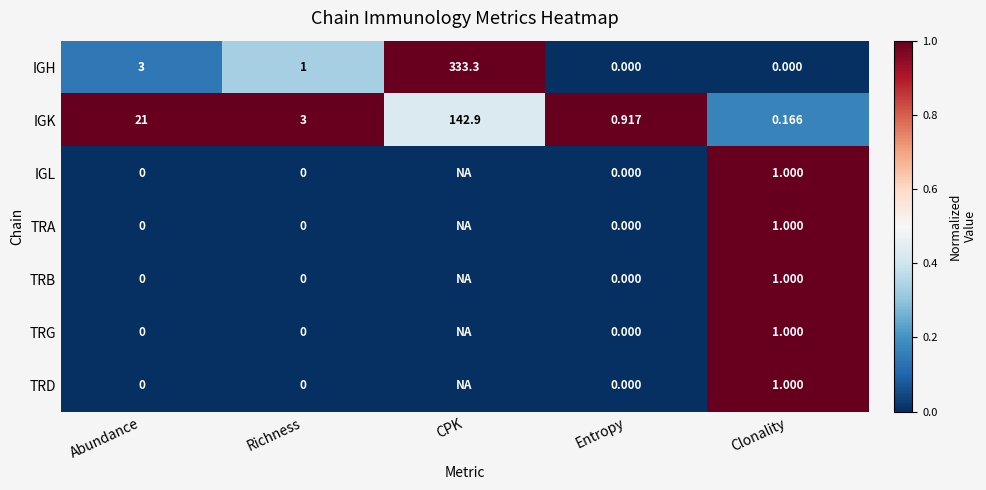

At which category is the sum across all series the highest?

Clonality